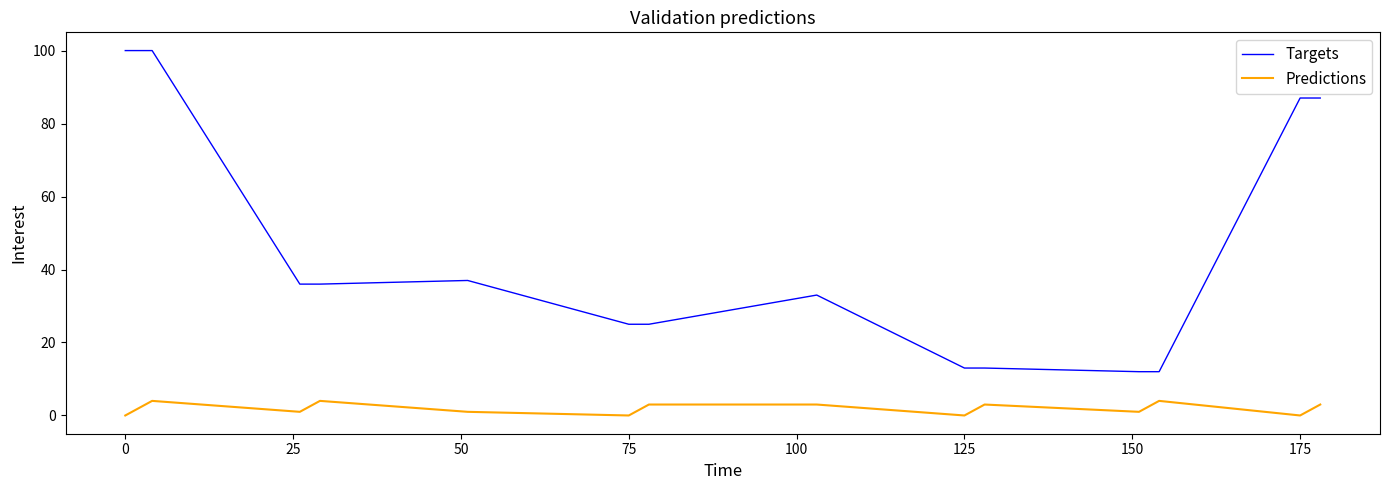

Which series has the largest range (max minus min)?

Targets